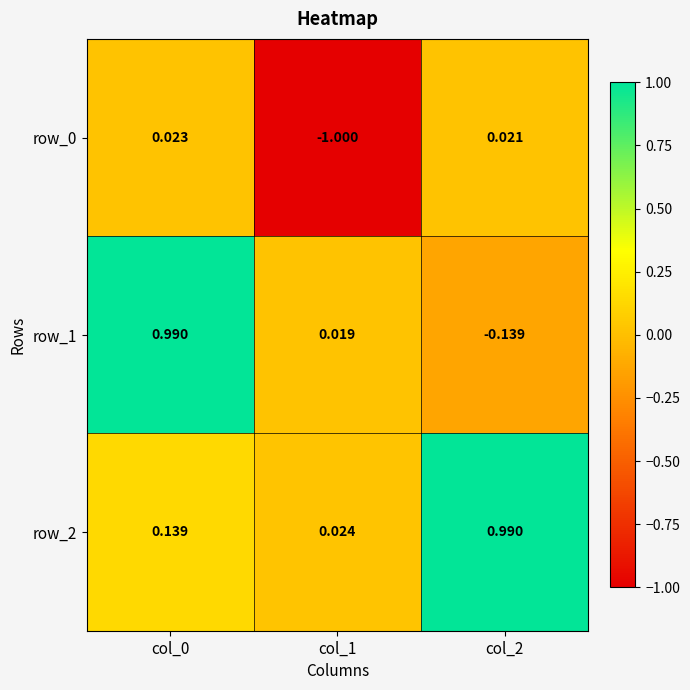

What is the total value across all series at col_1?

-1.0